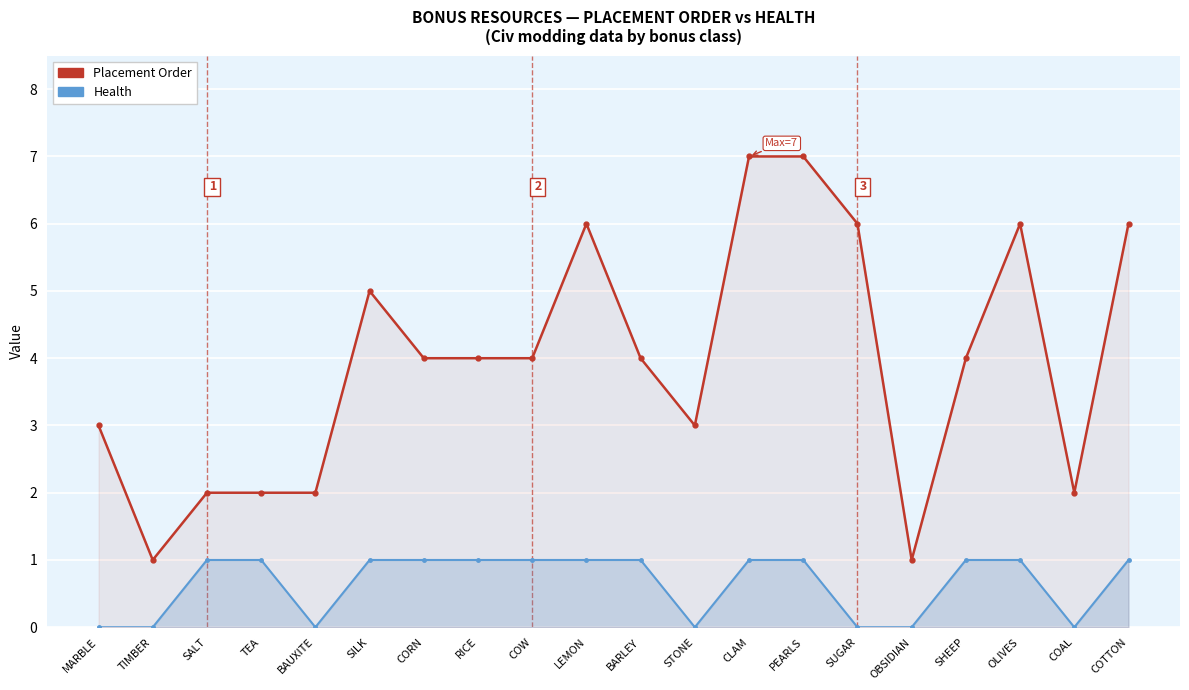

Is it true that Health equals 0 at STONE?

False